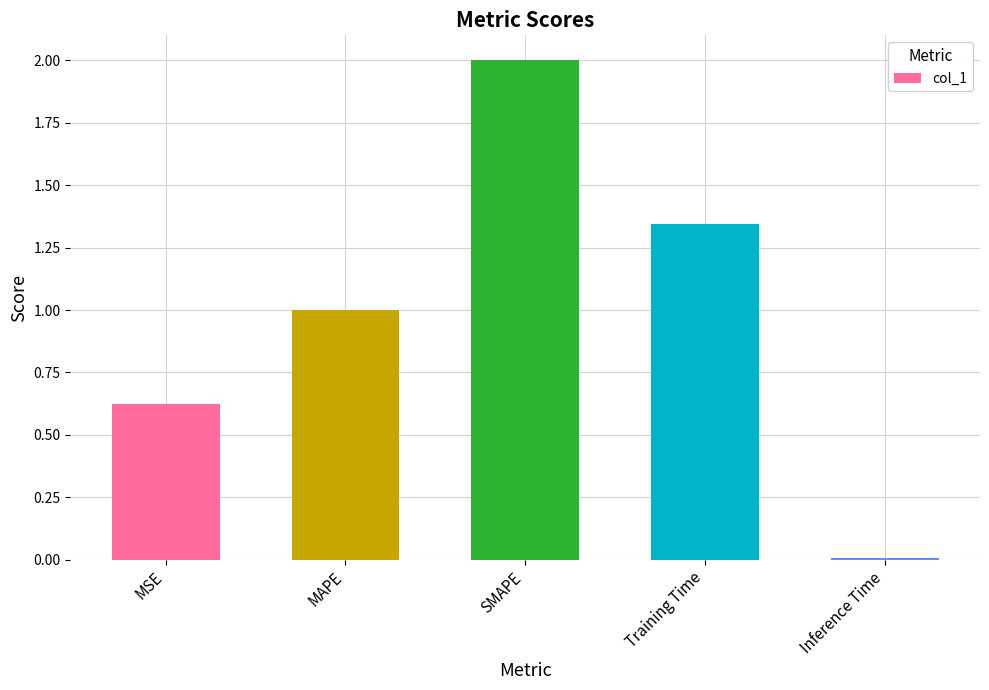

Where does the data first go above 1?

MAPE